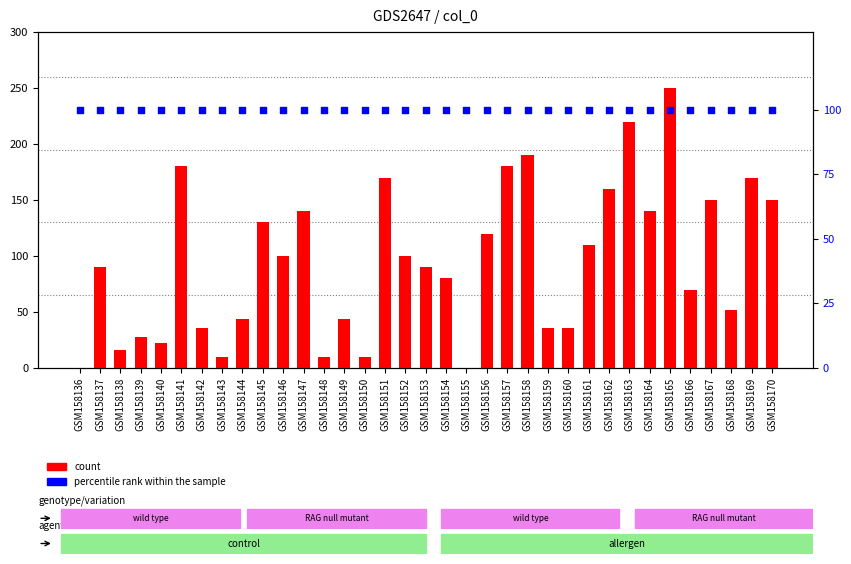

At how many categories does at least one series exceed 89?

35